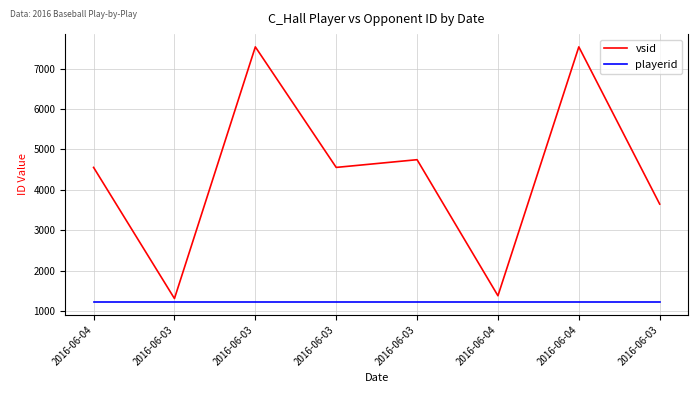

How many lines are shown in the chart?

2